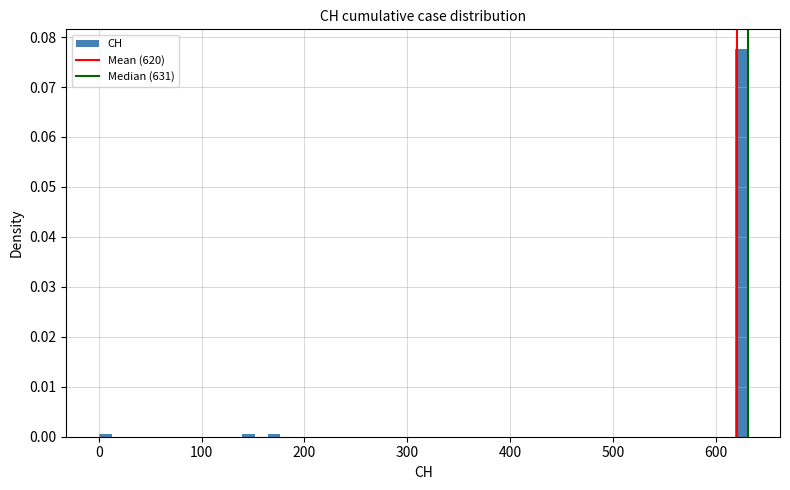

Read against the x-axis, roughly where is the centre of the tallest bar?

620